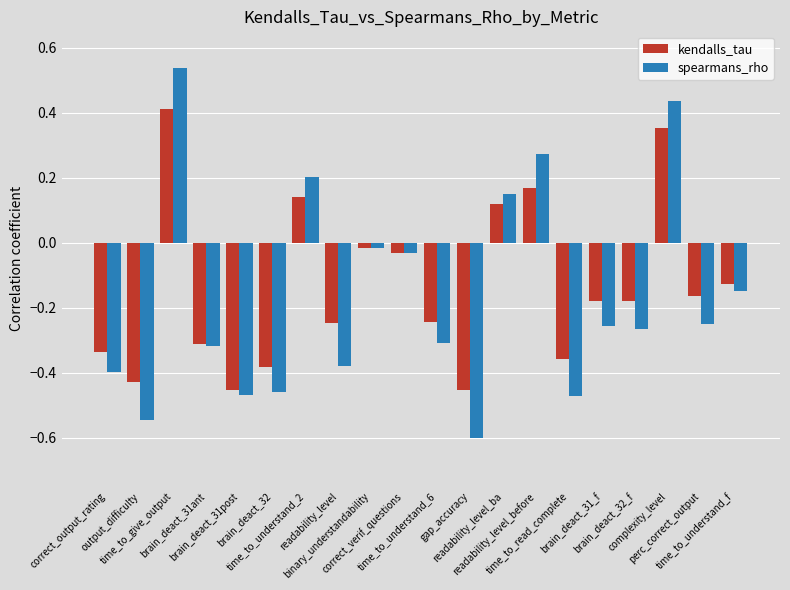

At which category is the sum across all series the highest?

time_to_give_output